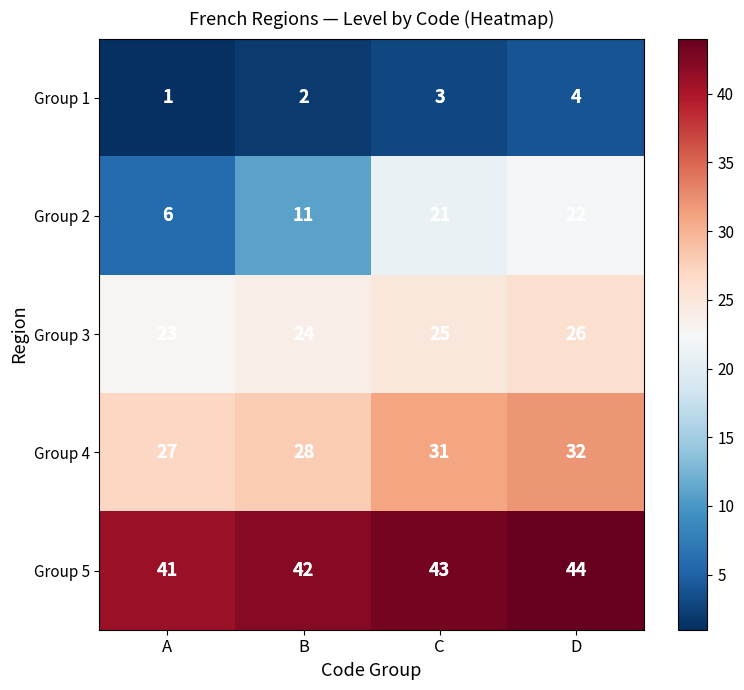

How many values in the Group 5 series are below 43?

2